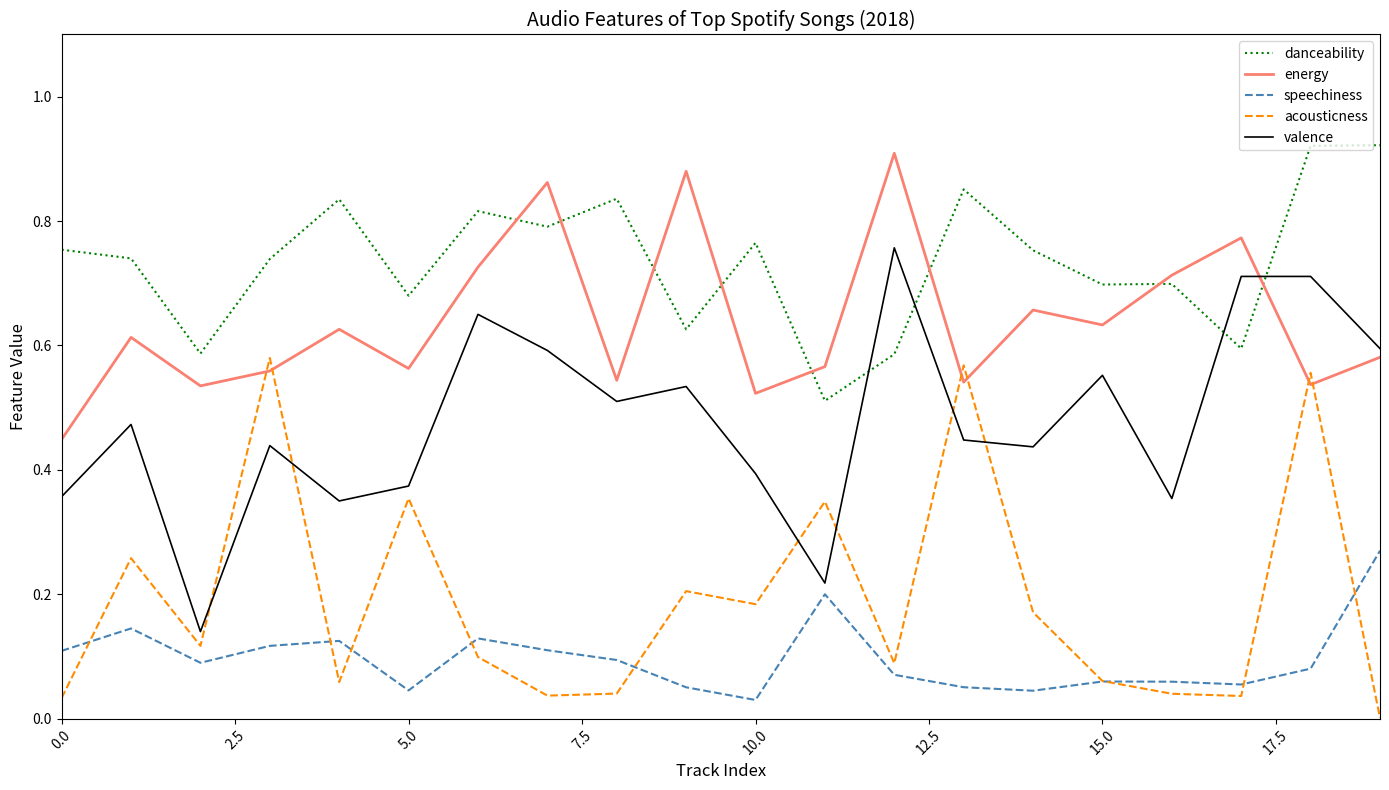

Which series ends up on top after the final intersection of valence and acousticness?

valence